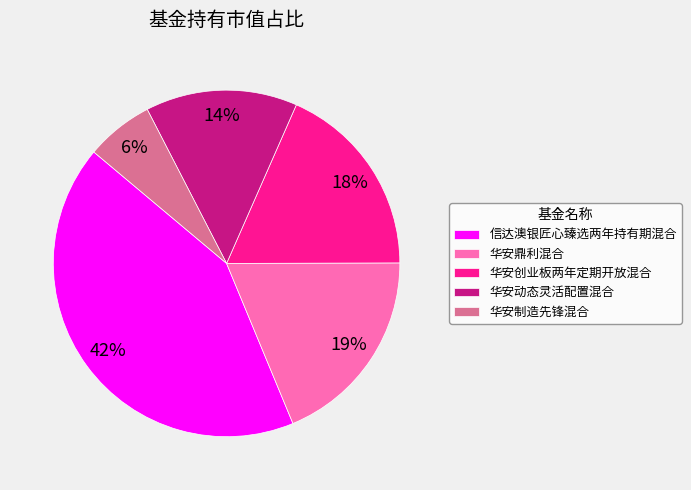

What is the smallest slice in the pie chart?

华安制造先锋混合